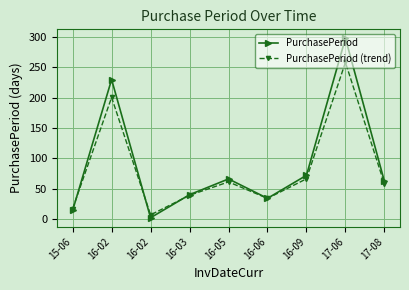

What is the approximate value of PurchasePeriod (trend) at 16-02?

6.7